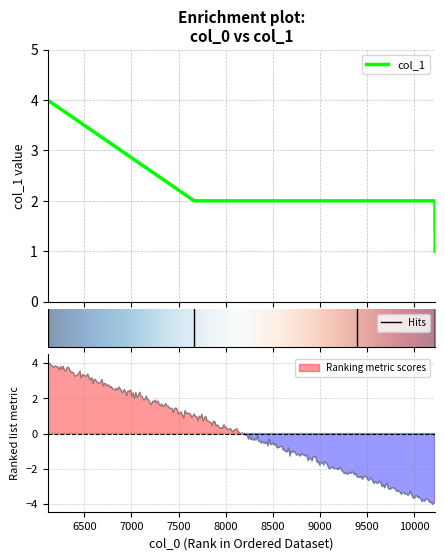

Reading left to right, transcribe all the data shown in this chart.

4	2	2	2	1